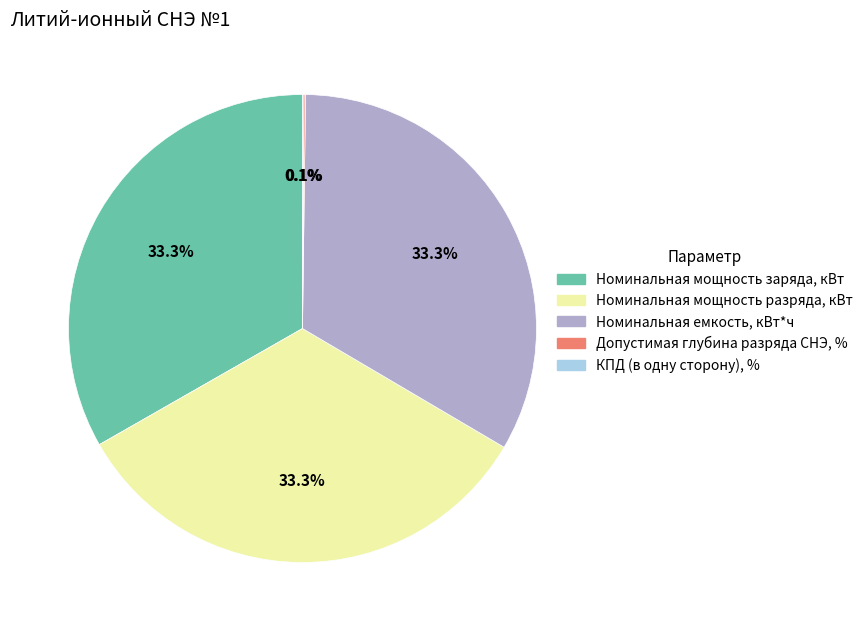

Combined, what portion of the pie is Номинальная емкость, кВт*ч and Номинальная мощность разряда, кВт?

66.5%